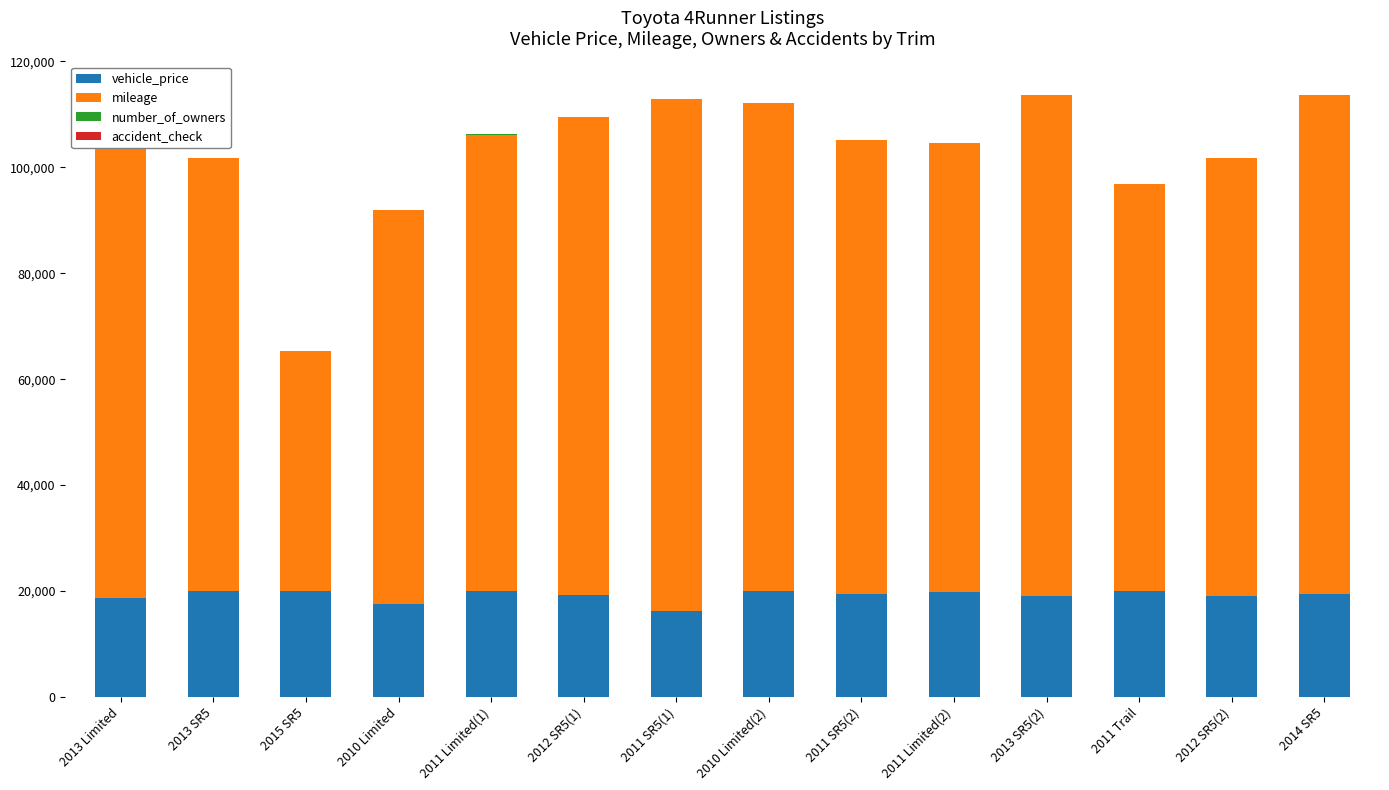

At which label does vehicle_price reach its minimum?

2011 SR5(1)